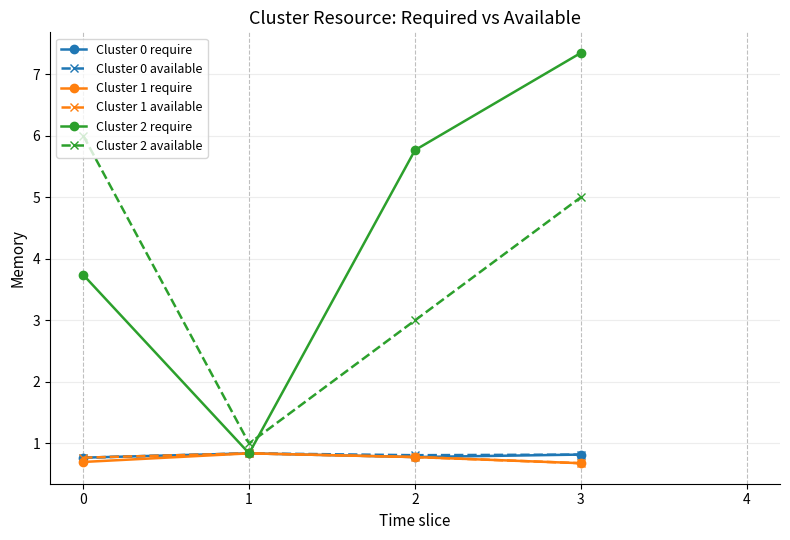

What is the value of the Cluster 2 available point at the 2nd from the left?

1.0